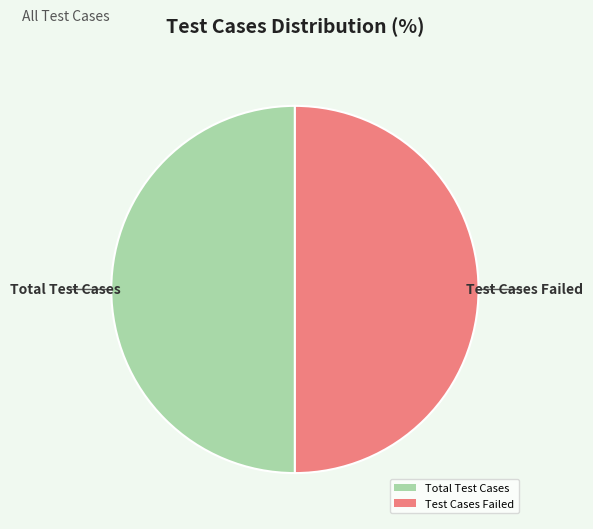

Combined, do Total Test Cases and Test Cases Failed account for over 50%?

Yes